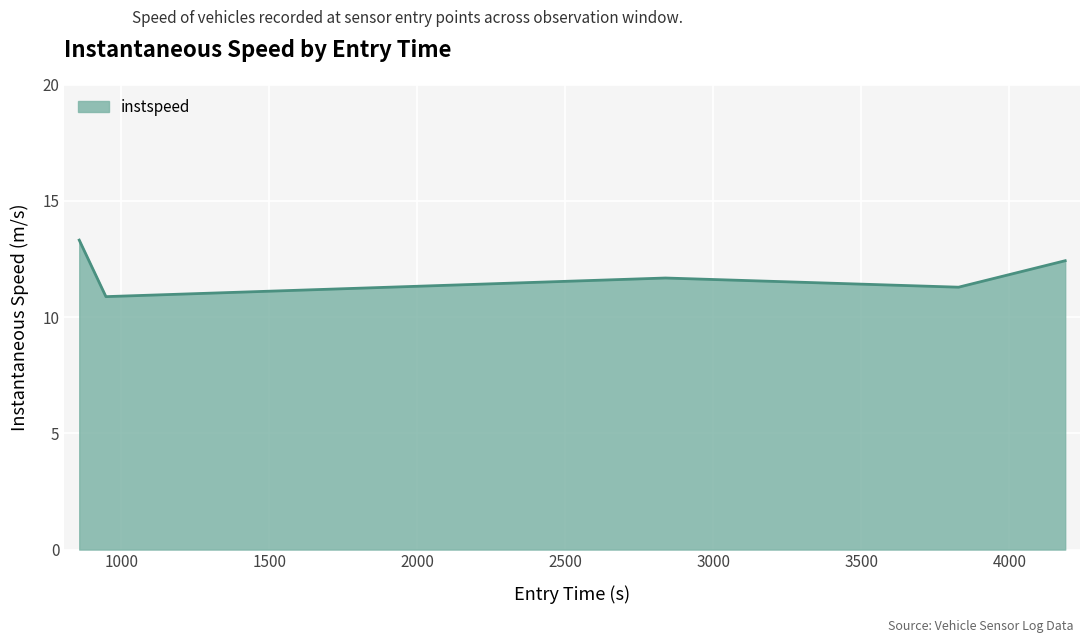

How many series are shown in this chart?

1